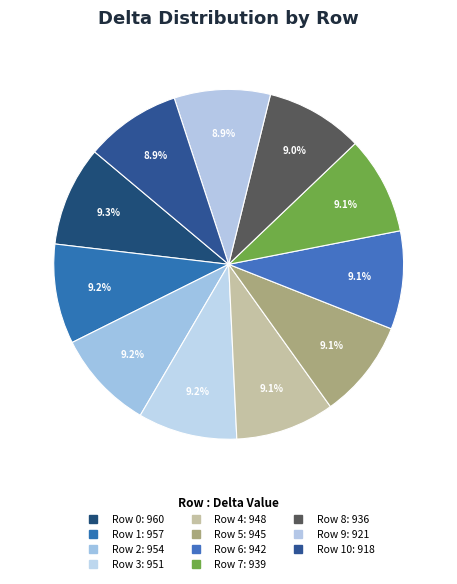

How many slices are in this pie chart?

11